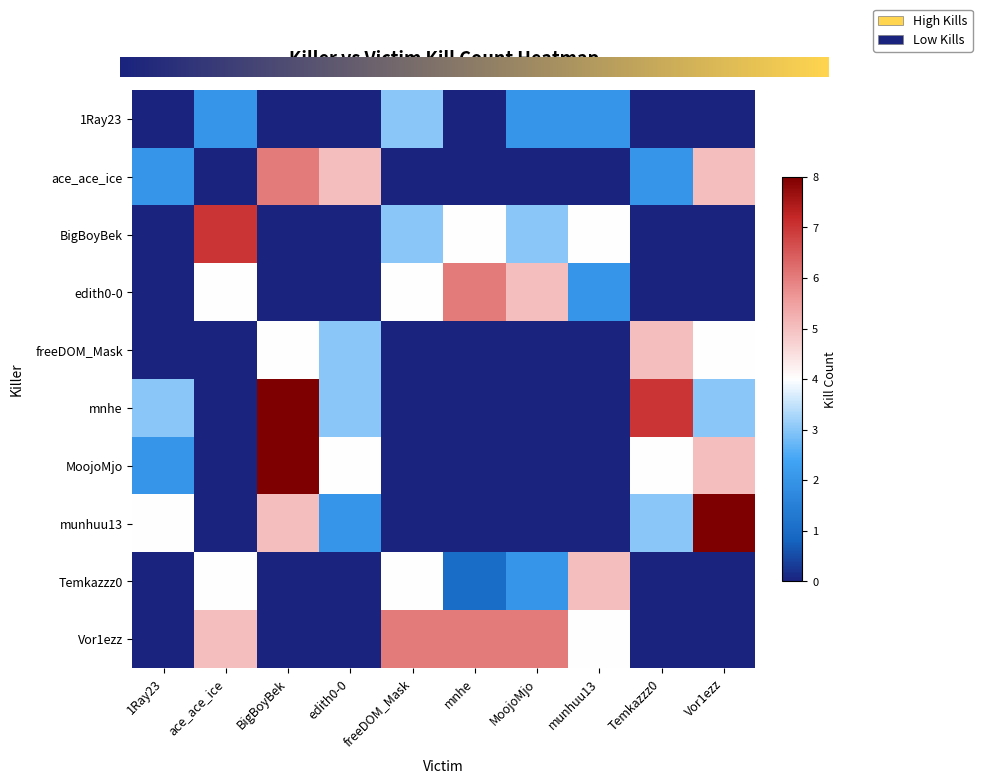

Is it true that Temkazzz0 equals 0 at Temkazzz0?

True